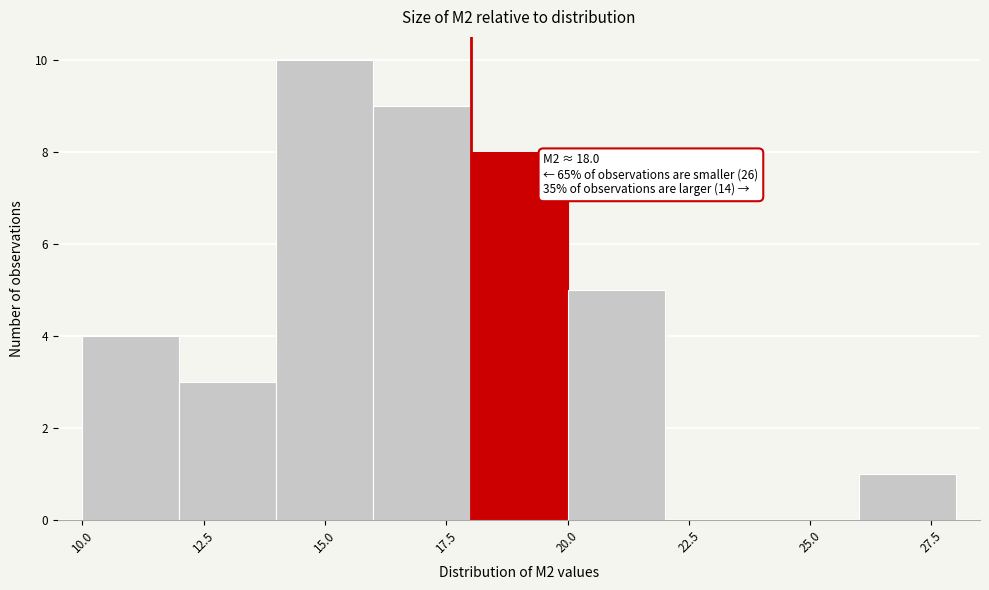

Over which range of the x-axis is the bar tallest?

14 to 16